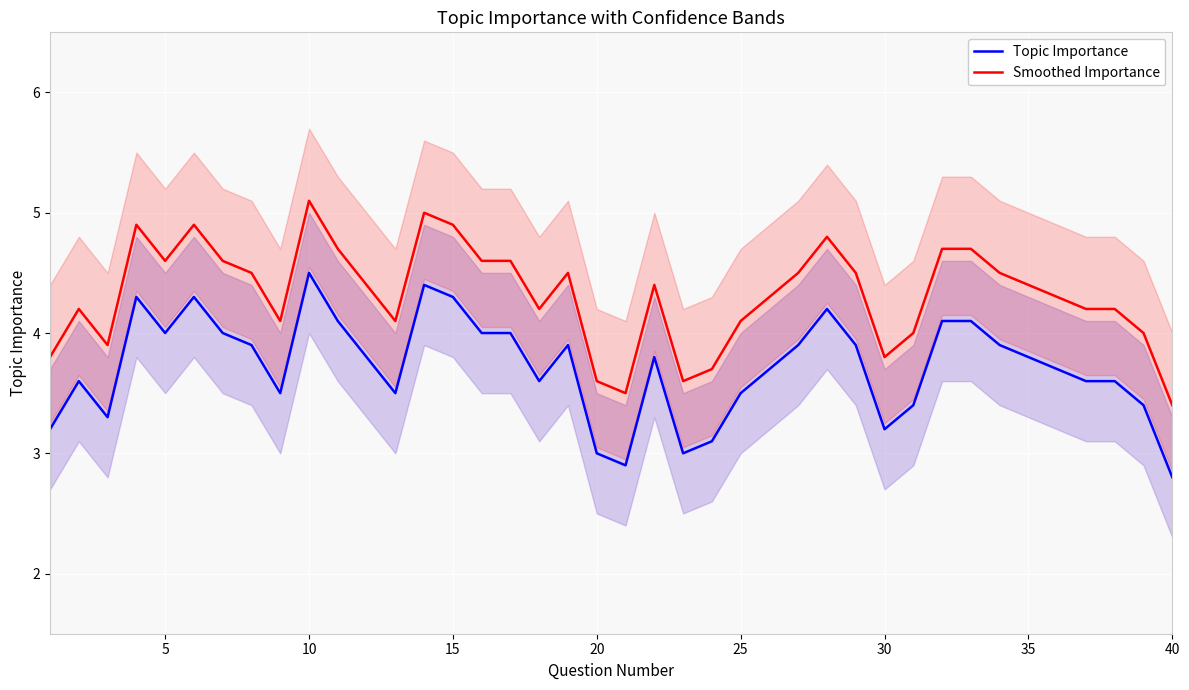

Is it true that Smoothed Importance equals 1.5 at 25?

False